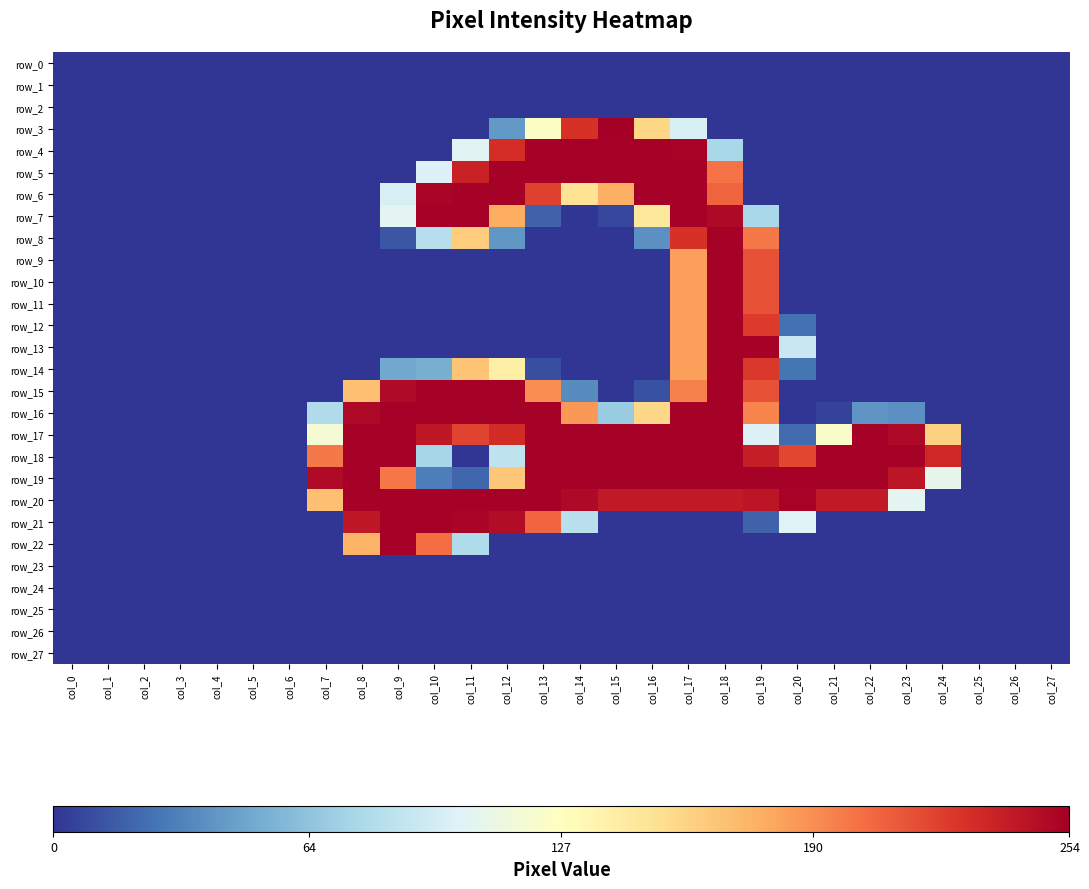

Reading left to right, what are all the values shown in this chart?

row_0: col_0=0	col_1=0	col_2=0	col_3=0	col_4=0	col_5=0	col_6=0	col_7=0	col_8=0	col_9=0	col_10=0	col_11=0	col_12=0	col_13=0	col_14=0	col_15=0	col_16=0	col_17=0	col_18=0	col_19=0	col_20=0	col_21=0	col_22=0	col_23=0	col_24=0	col_25=0	col_26=0	col_27=0
row_1: col_0=0	col_1=0	col_2=0	col_3=0	col_4=0	col_5=0	col_6=0	col_7=0	col_8=0	col_9=0	col_10=0	col_11=0	col_12=0	col_13=0	col_14=0	col_15=0	col_16=0	col_17=0	col_18=0	col_19=0	col_20=0	col_21=0	col_22=0	col_23=0	col_24=0	col_25=0	col_26=0	col_27=0
row_2: col_0=0	col_1=0	col_2=0	col_3=0	col_4=0	col_5=0	col_6=0	col_7=0	col_8=0	col_9=0	col_10=0	col_11=0	col_12=0	col_13=0	col_14=0	col_15=0	col_16=0	col_17=0	col_18=0	col_19=0	col_20=0	col_21=0	col_22=0	col_23=0	col_24=0	col_25=0	col_26=0	col_27=0
row_3: col_0=0	col_1=0	col_2=0	col_3=0	col_4=0	col_5=0	col_6=0	col_7=0	col_8=0	col_9=0	col_10=0	col_11=0	col_12=42	col_13=125	col_14=228	col_15=254	col_16=157	col_17=99	col_18=0	col_19=0	col_20=0	col_21=0	col_22=0	col_23=0	col_24=0	col_25=0	col_26=0	col_27=0
row_4: col_0=0	col_1=0	col_2=0	col_3=0	col_4=0	col_5=0	col_6=0	col_7=0	col_8=0	col_9=0	col_10=0	col_11=104	col_12=230	col_13=253	col_14=253	col_15=253	col_16=253	col_17=252	col_18=76	col_19=0	col_20=0	col_21=0	col_22=0	col_23=0	col_24=0	col_25=0	col_26=0	col_27=0
row_5: col_0=0	col_1=0	col_2=0	col_3=0	col_4=0	col_5=0	col_6=0	col_7=0	col_8=0	col_9=0	col_10=101	col_11=236	col_12=253	col_13=253	col_14=253	col_15=253	col_16=253	col_17=253	col_18=201	col_19=0	col_20=0	col_21=0	col_22=0	col_23=0	col_24=0	col_25=0	col_26=0	col_27=0
row_6: col_0=0	col_1=0	col_2=0	col_3=0	col_4=0	col_5=0	col_6=0	col_7=0	col_8=0	col_9=98	col_10=251	col_11=253	col_12=253	col_13=221	col_14=149	col_15=176	col_16=253	col_17=253	col_18=207	col_19=0	col_20=0	col_21=0	col_22=0	col_23=0	col_24=0	col_25=0	col_26=0	col_27=0
row_7: col_0=0	col_1=0	col_2=0	col_3=0	col_4=0	col_5=0	col_6=0	col_7=0	col_8=0	col_9=105	col_10=253	col_11=253	col_12=177	col_13=18	col_14=0	col_15=7	col_16=145	col_17=253	col_18=249	col_19=76	col_20=0	col_21=0	col_22=0	col_23=0	col_24=0	col_25=0	col_26=0	col_27=0
row_8: col_0=0	col_1=0	col_2=0	col_3=0	col_4=0	col_5=0	col_6=0	col_7=0	col_8=0	col_9=13	col_10=82	col_11=162	col_12=41	col_13=0	col_14=0	col_15=0	col_16=38	col_17=228	col_18=253	col_19=198	col_20=0	col_21=0	col_22=0	col_23=0	col_24=0	col_25=0	col_26=0	col_27=0
row_9: col_0=0	col_1=0	col_2=0	col_3=0	col_4=0	col_5=0	col_6=0	col_7=0	col_8=0	col_9=0	col_10=0	col_11=0	col_12=0	col_13=0	col_14=0	col_15=0	col_16=0	col_17=183	col_18=253	col_19=214	col_20=0	col_21=0	col_22=0	col_23=0	col_24=0	col_25=0	col_26=0	col_27=0
row_10: col_0=0	col_1=0	col_2=0	col_3=0	col_4=0	col_5=0	col_6=0	col_7=0	col_8=0	col_9=0	col_10=0	col_11=0	col_12=0	col_13=0	col_14=0	col_15=0	col_16=0	col_17=183	col_18=253	col_19=214	col_20=0	col_21=0	col_22=0	col_23=0	col_24=0	col_25=0	col_26=0	col_27=0
row_11: col_0=0	col_1=0	col_2=0	col_3=0	col_4=0	col_5=0	col_6=0	col_7=0	col_8=0	col_9=0	col_10=0	col_11=0	col_12=0	col_13=0	col_14=0	col_15=0	col_16=0	col_17=183	col_18=253	col_19=214	col_20=0	col_21=0	col_22=0	col_23=0	col_24=0	col_25=0	col_26=0	col_27=0
row_12: col_0=0	col_1=0	col_2=0	col_3=0	col_4=0	col_5=0	col_6=0	col_7=0	col_8=0	col_9=0	col_10=0	col_11=0	col_12=0	col_13=0	col_14=0	col_15=0	col_16=0	col_17=183	col_18=253	col_19=224	col_20=24	col_21=0	col_22=0	col_23=0	col_24=0	col_25=0	col_26=0	col_27=0
row_13: col_0=0	col_1=0	col_2=0	col_3=0	col_4=0	col_5=0	col_6=0	col_7=0	col_8=0	col_9=0	col_10=0	col_11=0	col_12=0	col_13=0	col_14=0	col_15=0	col_16=0	col_17=183	col_18=253	col_19=253	col_20=91	col_21=0	col_22=0	col_23=0	col_24=0	col_25=0	col_26=0	col_27=0
row_14: col_0=0	col_1=0	col_2=0	col_3=0	col_4=0	col_5=0	col_6=0	col_7=0	col_8=0	col_9=49	col_10=53	col_11=166	col_12=139	col_13=10	col_14=0	col_15=0	col_16=0	col_17=183	col_18=253	col_19=225	col_20=26	col_21=0	col_22=0	col_23=0	col_24=0	col_25=0	col_26=0	col_27=0
row_15: col_0=0	col_1=0	col_2=0	col_3=0	col_4=0	col_5=0	col_6=0	col_7=0	col_8=168	col_9=248	col_10=253	col_11=253	col_12=253	col_13=190	col_14=36	col_15=0	col_16=11	col_17=195	col_18=253	col_19=214	col_20=0	col_21=0	col_22=0	col_23=0	col_24=0	col_25=0	col_26=0	col_27=0
row_16: col_0=0	col_1=0	col_2=0	col_3=0	col_4=0	col_5=0	col_6=0	col_7=79	col_8=249	col_9=253	col_10=253	col_11=253	col_12=253	col_13=253	col_14=186	col_15=69	col_16=156	col_17=253	col_18=253	col_19=194	col_20=0	col_21=5	col_22=40	col_23=38	col_24=0	col_25=0	col_26=0	col_27=0
row_17: col_0=0	col_1=0	col_2=0	col_3=0	col_4=0	col_5=0	col_6=0	col_7=118	col_8=253	col_9=253	col_10=241	col_11=220	col_12=231	col_13=253	col_14=253	col_15=253	col_16=253	col_17=253	col_18=253	col_19=101	col_20=22	col_21=123	col_22=253	col_23=249	col_24=159	col_25=0	col_26=0	col_27=0
row_18: col_0=0	col_1=0	col_2=0	col_3=0	col_4=0	col_5=0	col_6=0	col_7=198	col_8=253	col_9=253	col_10=75	col_11=0	col_12=86	col_13=253	col_14=253	col_15=253	col_16=253	col_17=253	col_18=253	col_19=238	col_20=219	col_21=253	col_22=253	col_23=253	col_24=233	col_25=0	col_26=0	col_27=0
row_19: col_0=0	col_1=0	col_2=0	col_3=0	col_4=0	col_5=0	col_6=0	col_7=248	col_8=253	col_9=199	col_10=30	col_11=20	col_12=165	col_13=253	col_14=253	col_15=253	col_16=253	col_17=253	col_18=253	col_19=253	col_20=253	col_21=253	col_22=253	col_23=242	col_24=108	col_25=0	col_26=0	col_27=0
row_20: col_0=0	col_1=0	col_2=0	col_3=0	col_4=0	col_5=0	col_6=0	col_7=168	col_8=253	col_9=253	col_10=253	col_11=253	col_12=253	col_13=253	col_14=249	col_15=240	col_16=240	col_17=240	col_18=240	col_19=242	col_20=252	col_21=240	col_22=240	col_23=105	col_24=0	col_25=0	col_26=0	col_27=0
row_21: col_0=0	col_1=0	col_2=0	col_3=0	col_4=0	col_5=0	col_6=0	col_7=0	col_8=241	col_9=253	col_10=253	col_11=251	col_12=247	col_13=206	col_14=84	col_15=0	col_16=0	col_17=0	col_18=0	col_19=18	col_20=102	col_21=0	col_22=0	col_23=0	col_24=0	col_25=0	col_26=0	col_27=0
row_22: col_0=0	col_1=0	col_2=0	col_3=0	col_4=0	col_5=0	col_6=0	col_7=0	col_8=174	col_9=253	col_10=203	col_11=79	col_12=0	col_13=0	col_14=0	col_15=0	col_16=0	col_17=0	col_18=0	col_19=0	col_20=0	col_21=0	col_22=0	col_23=0	col_24=0	col_25=0	col_26=0	col_27=0
row_23: col_0=0	col_1=0	col_2=0	col_3=0	col_4=0	col_5=0	col_6=0	col_7=0	col_8=0	col_9=0	col_10=0	col_11=0	col_12=0	col_13=0	col_14=0	col_15=0	col_16=0	col_17=0	col_18=0	col_19=0	col_20=0	col_21=0	col_22=0	col_23=0	col_24=0	col_25=0	col_26=0	col_27=0
row_24: col_0=0	col_1=0	col_2=0	col_3=0	col_4=0	col_5=0	col_6=0	col_7=0	col_8=0	col_9=0	col_10=0	col_11=0	col_12=0	col_13=0	col_14=0	col_15=0	col_16=0	col_17=0	col_18=0	col_19=0	col_20=0	col_21=0	col_22=0	col_23=0	col_24=0	col_25=0	col_26=0	col_27=0
row_25: col_0=0	col_1=0	col_2=0	col_3=0	col_4=0	col_5=0	col_6=0	col_7=0	col_8=0	col_9=0	col_10=0	col_11=0	col_12=0	col_13=0	col_14=0	col_15=0	col_16=0	col_17=0	col_18=0	col_19=0	col_20=0	col_21=0	col_22=0	col_23=0	col_24=0	col_25=0	col_26=0	col_27=0
row_26: col_0=0	col_1=0	col_2=0	col_3=0	col_4=0	col_5=0	col_6=0	col_7=0	col_8=0	col_9=0	col_10=0	col_11=0	col_12=0	col_13=0	col_14=0	col_15=0	col_16=0	col_17=0	col_18=0	col_19=0	col_20=0	col_21=0	col_22=0	col_23=0	col_24=0	col_25=0	col_26=0	col_27=0
row_27: col_0=0	col_1=0	col_2=0	col_3=0	col_4=0	col_5=0	col_6=0	col_7=0	col_8=0	col_9=0	col_10=0	col_11=0	col_12=0	col_13=0	col_14=0	col_15=0	col_16=0	col_17=0	col_18=0	col_19=0	col_20=0	col_21=0	col_22=0	col_23=0	col_24=0	col_25=0	col_26=0	col_27=0